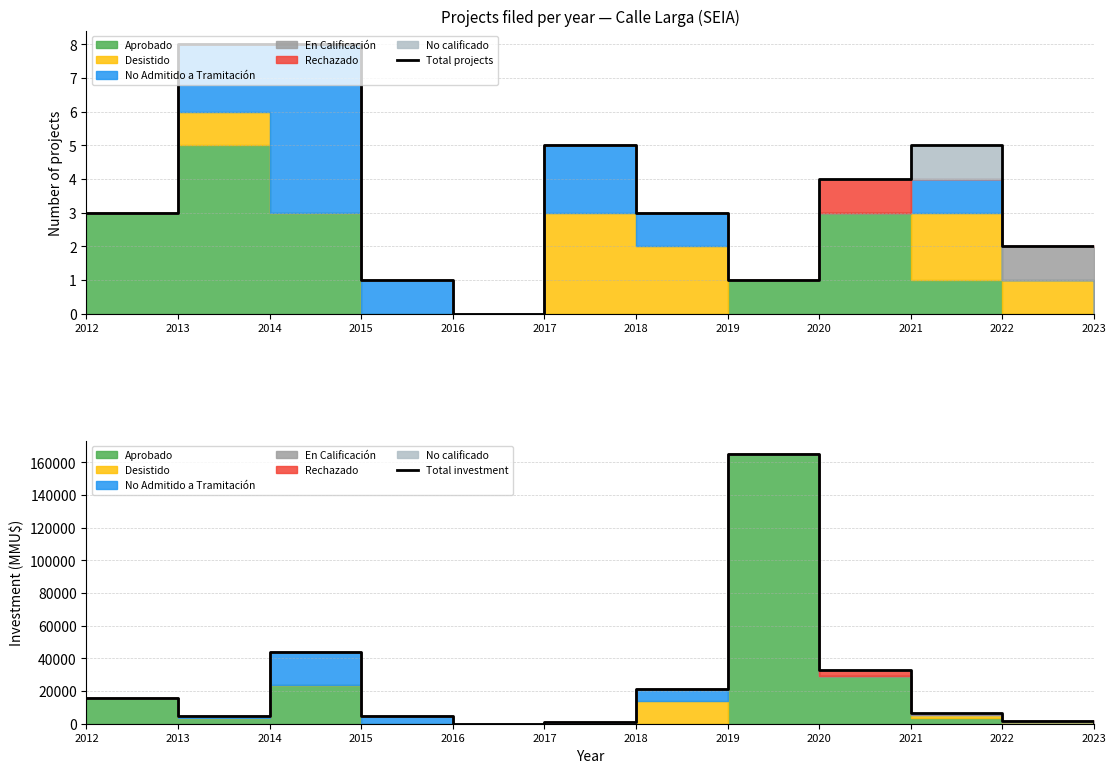

What is the difference between the maximum and minimum values in the Total investment series?

165000